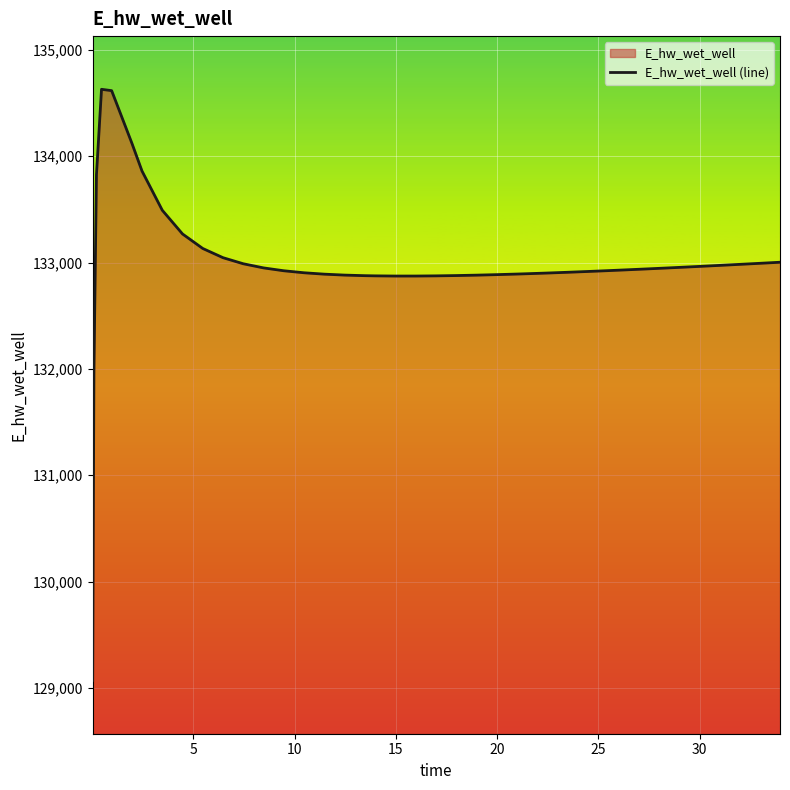

What is the minimum value shown in the chart?

129070.3